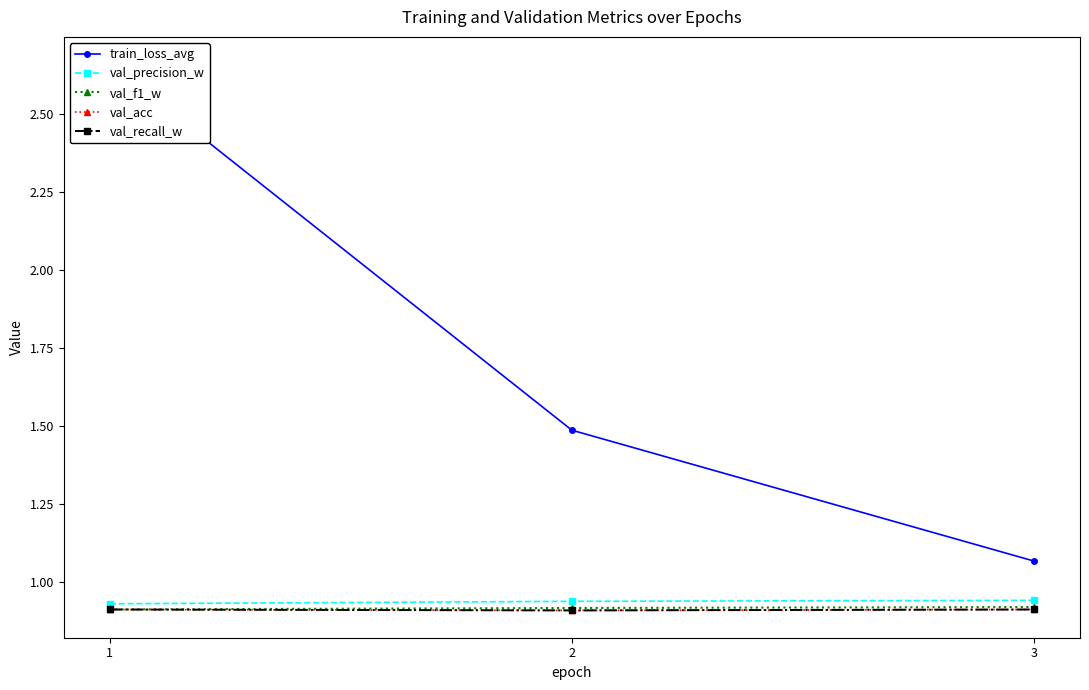

At which category is the sum across all series the highest?

1